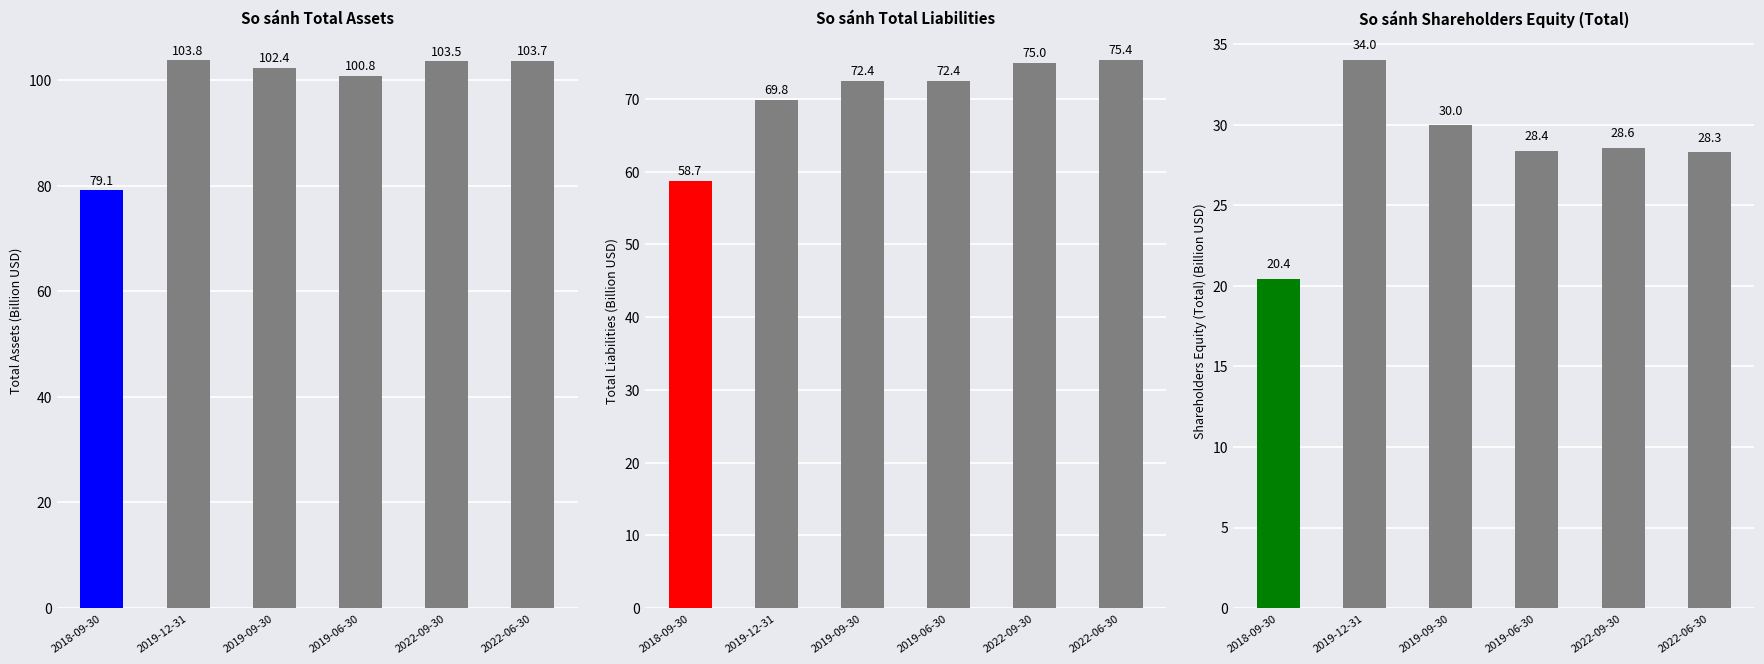

Rank the categories by Total Assets value from highest to lowest.

2019-12-31, 2022-06-30, 2022-09-30, 2019-09-30, 2019-06-30, 2018-09-30